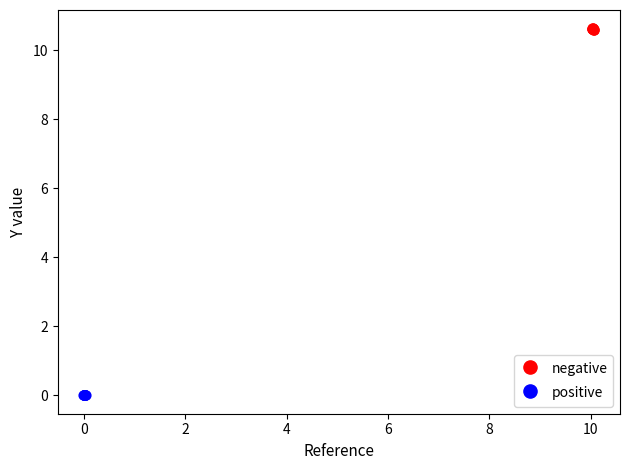

What are all the series names shown in the legend?

negative, positive